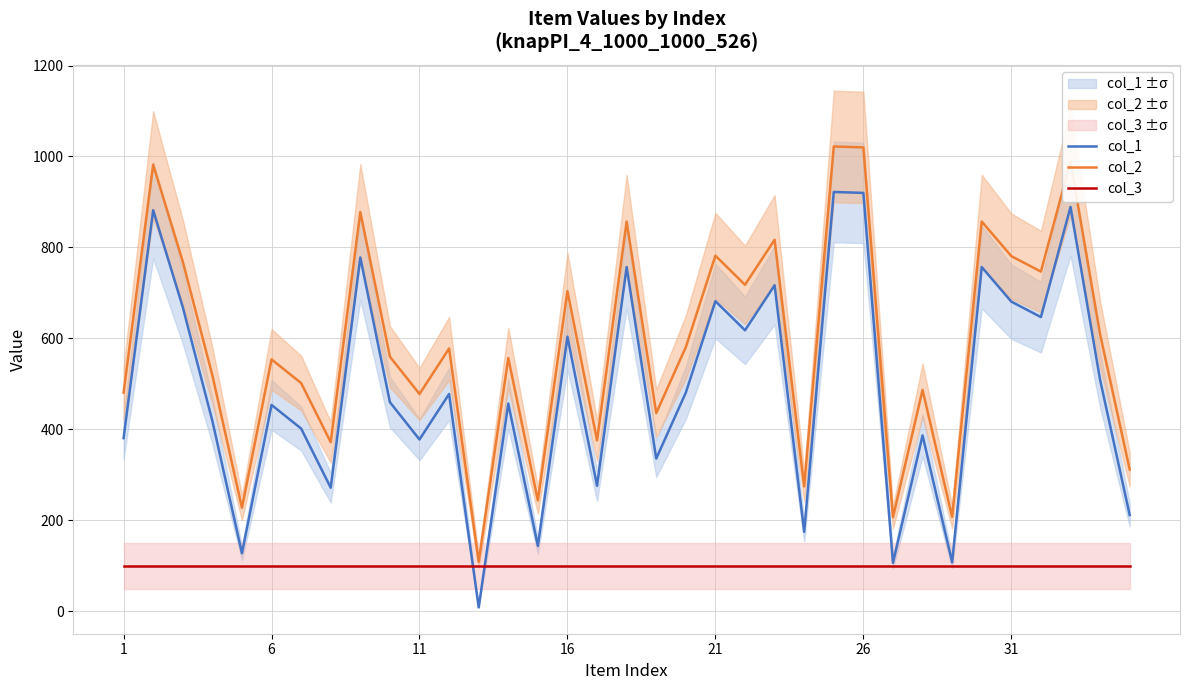

Which series has the largest range (max minus min)?

col_1